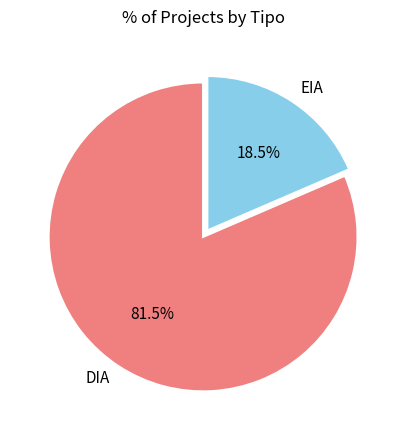

What is the majority slice?

DIA